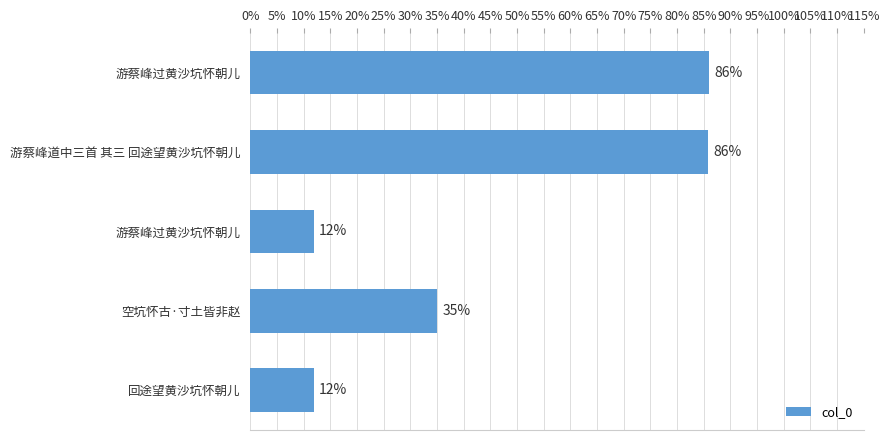

How many distinct data groups are displayed?

1